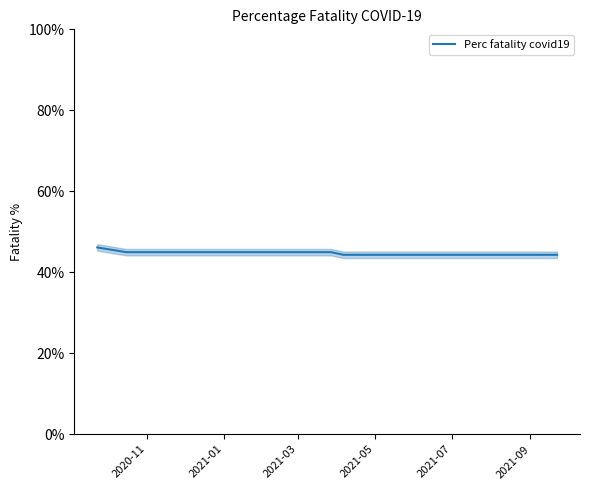

What is the lowest value of the Perc fatality covid19 series?

44.3